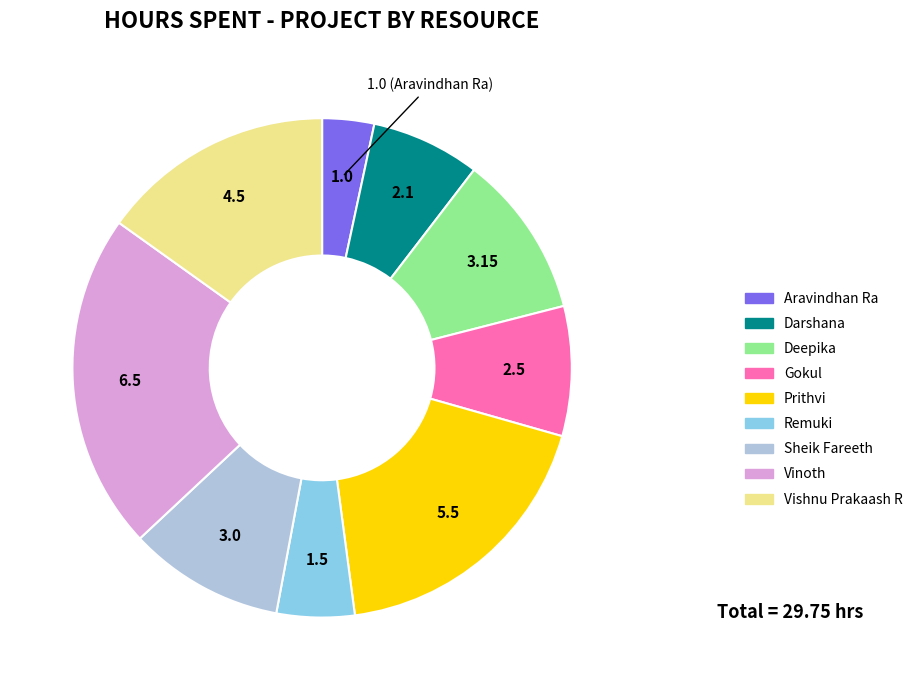

What is the smallest slice in the pie chart?

Aravindhan Ra